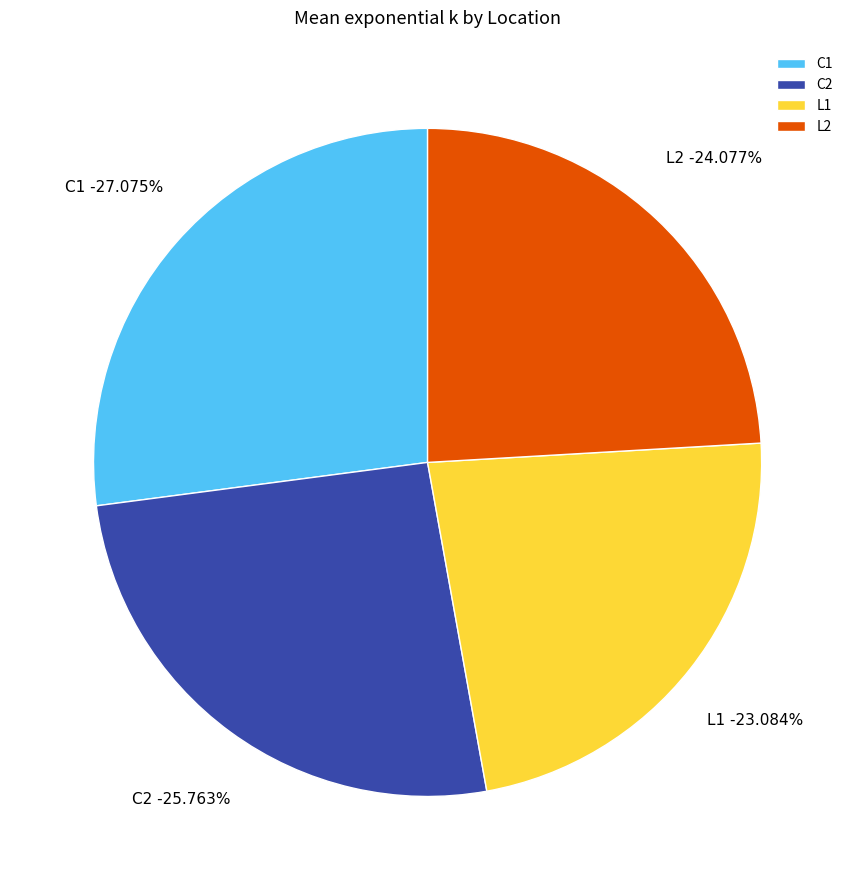

What is the total percentage of L1 and C1?

50.2%